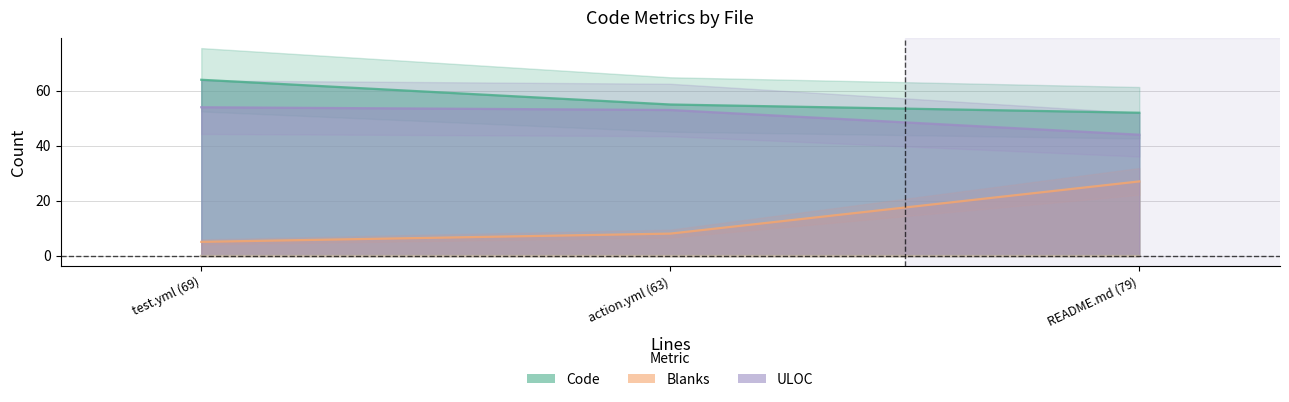

How many distinct data groups are displayed?

3